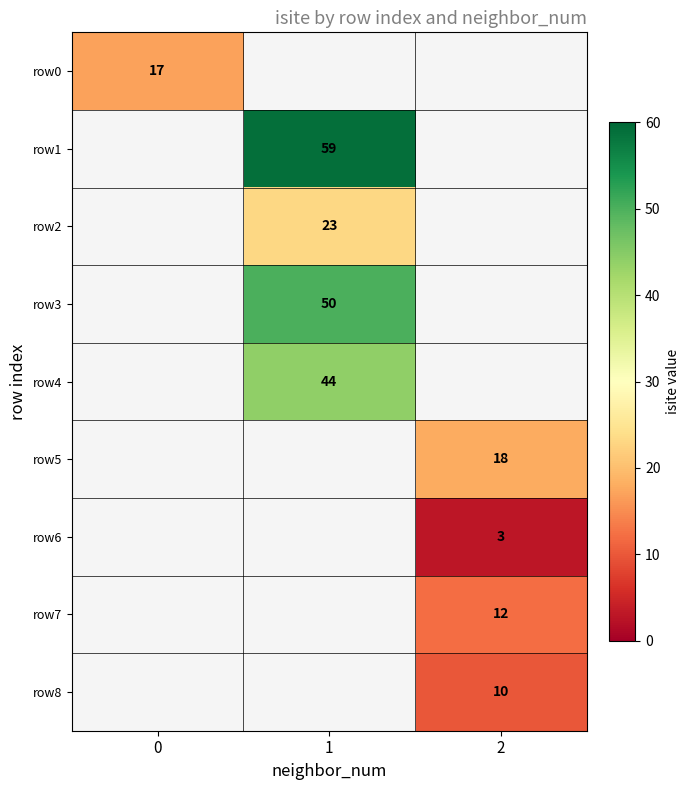

True or false: row5 has a value of 8.7 at 2.

False